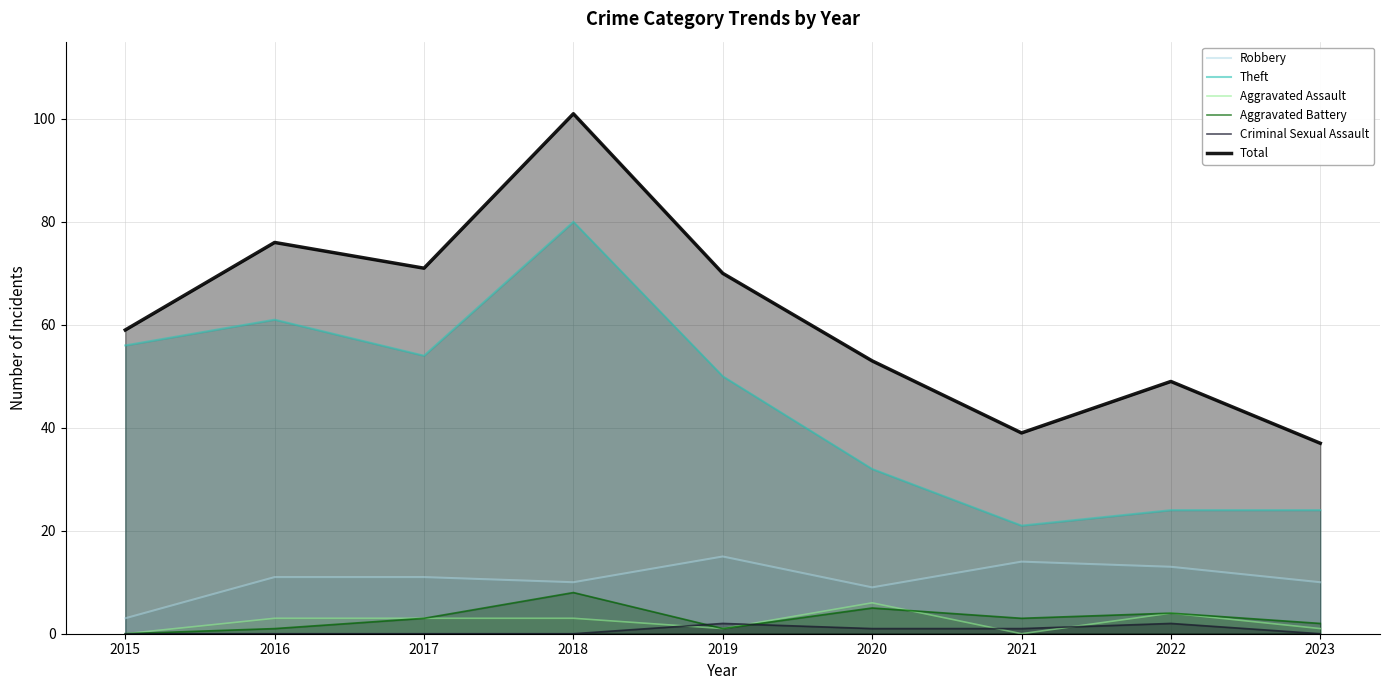

Which label corresponds to the largest value in the chart?

2018